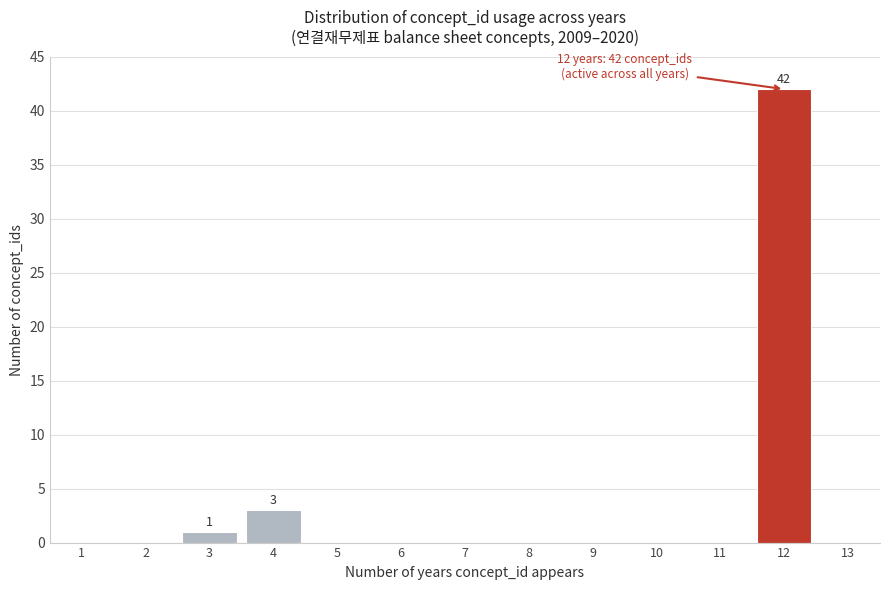

Over which range of the x-axis is the bar tallest?

11.5 to 12.5